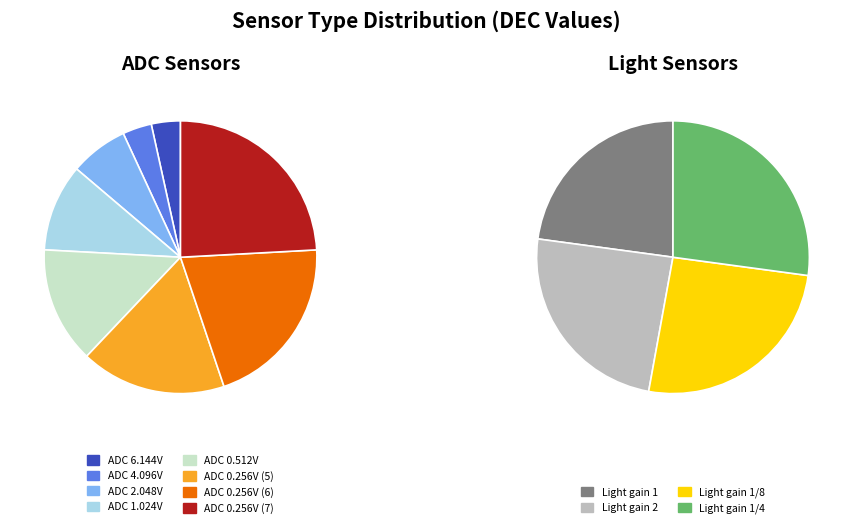

What is the change in value from ADC 0.256V (5) to ADC 0.256V (6)?

+1